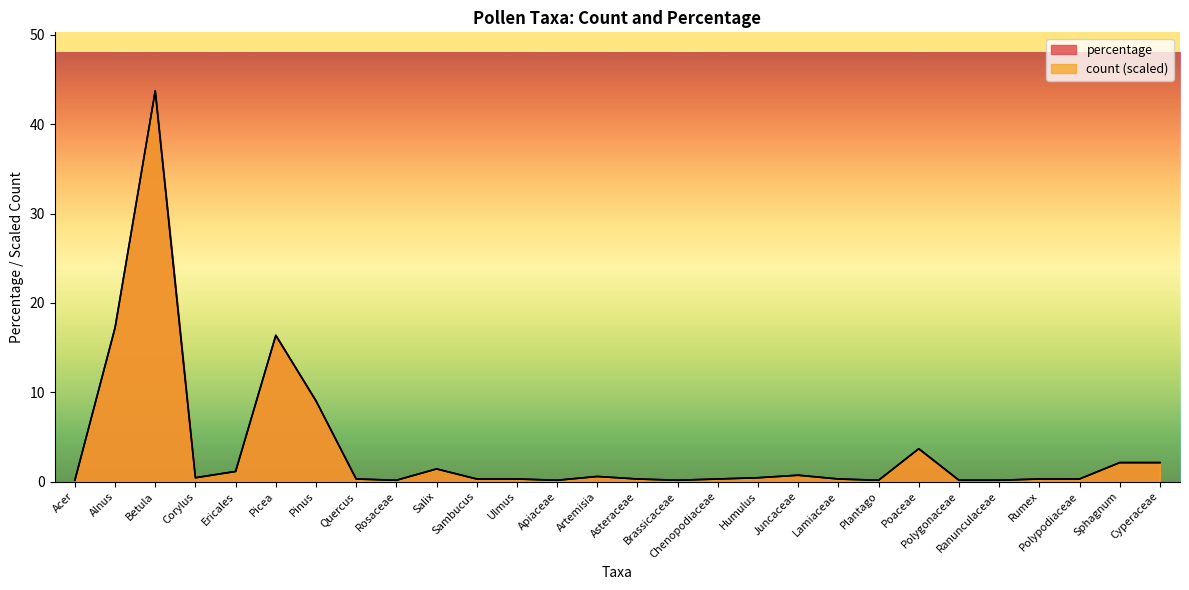

At how many categories does at least one series exceed 15?

3